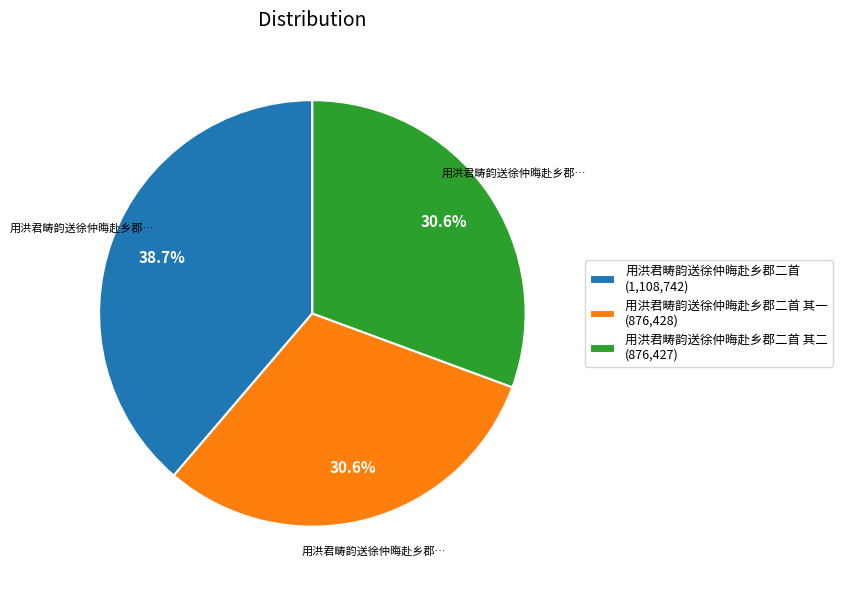

How much of the chart is everything except 用洪君畴韵送徐仲晦赴乡郡二首 其一 (876,428)?

69.4%